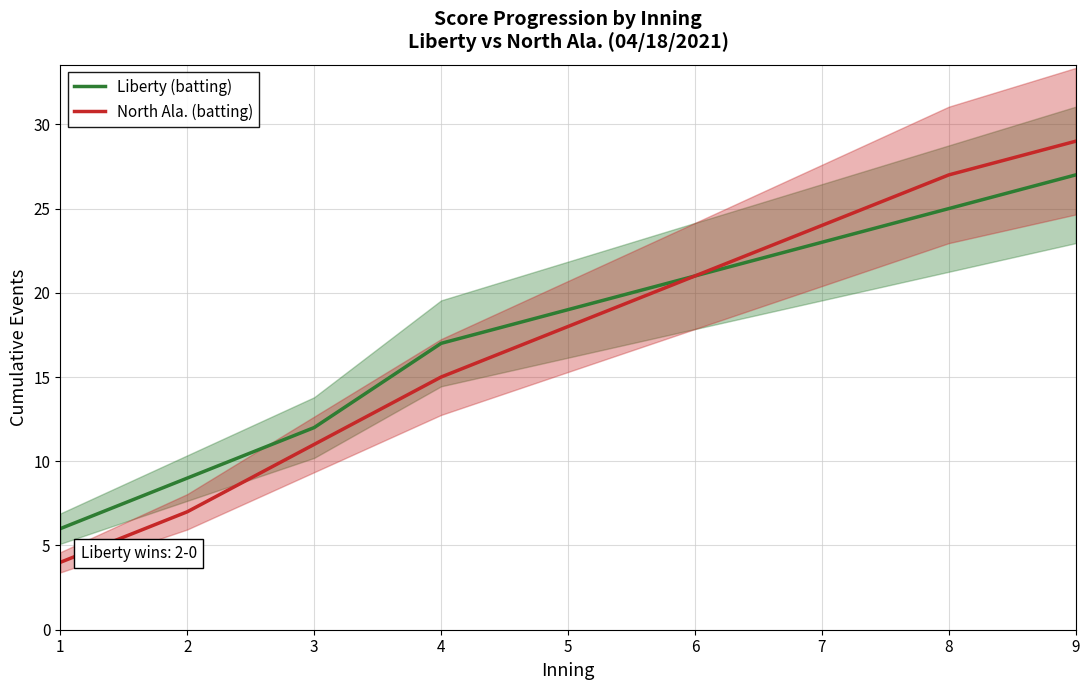

What is the total value across all series at 1?

10